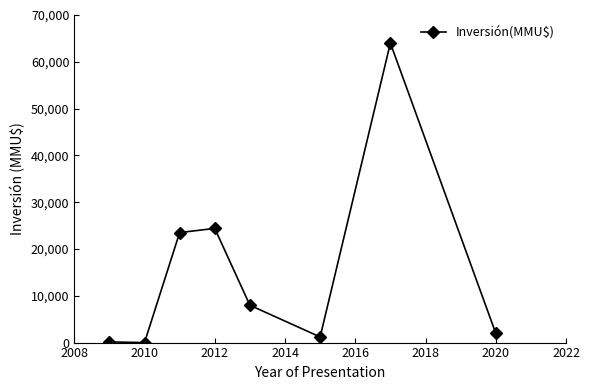

What is the maximum value shown in the chart?

64000